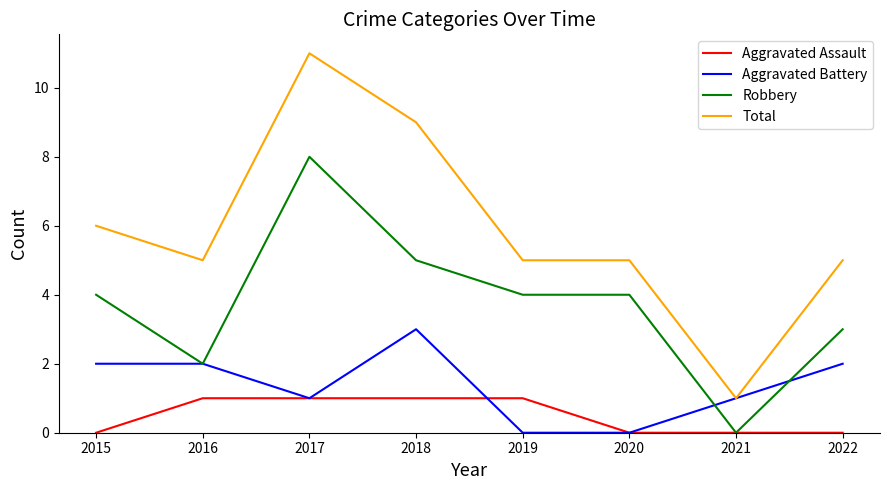

Read the Robbery value at 2022.

3